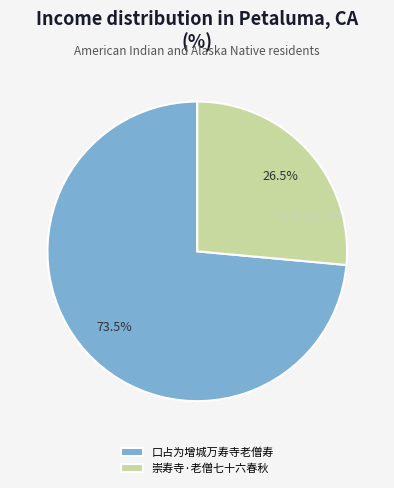

What percentage is NOT represented by 崇寿寺·老僧七十六春秋?

73.5%